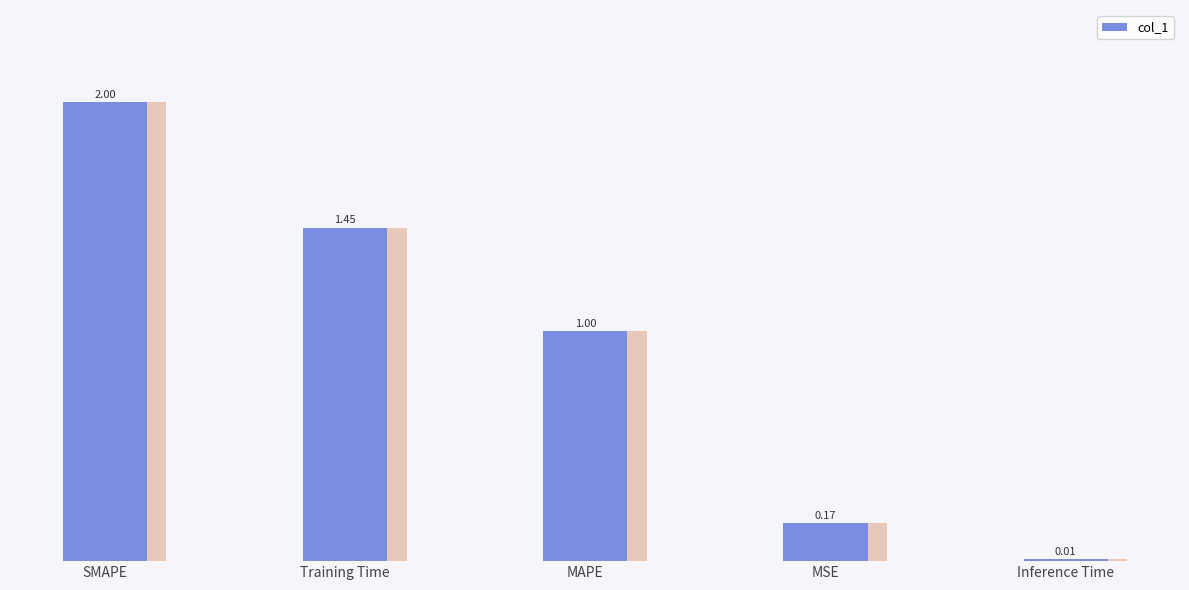

What is the change in value from SMAPE to Inference Time?

-2.0